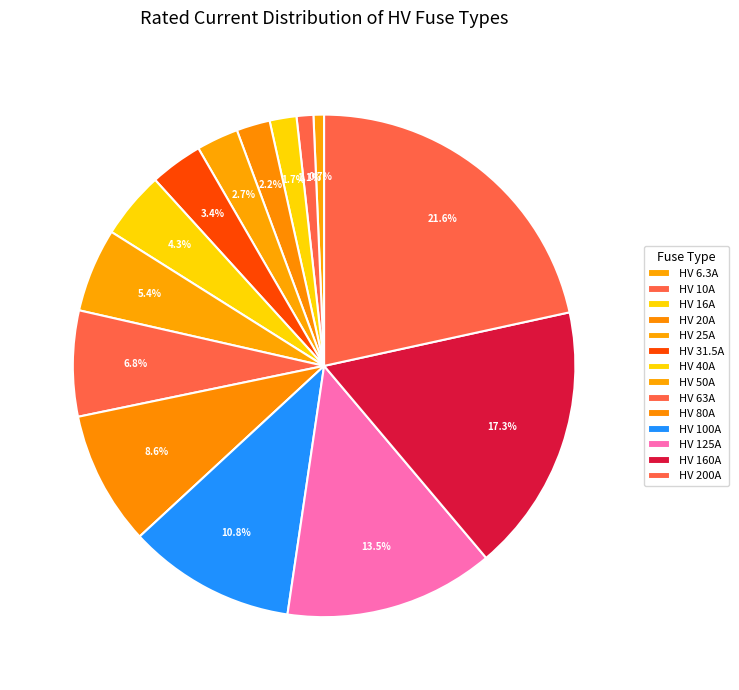

To the nearest percent, what is the combined percentage of HV 160A and HV 6.3A?

18%